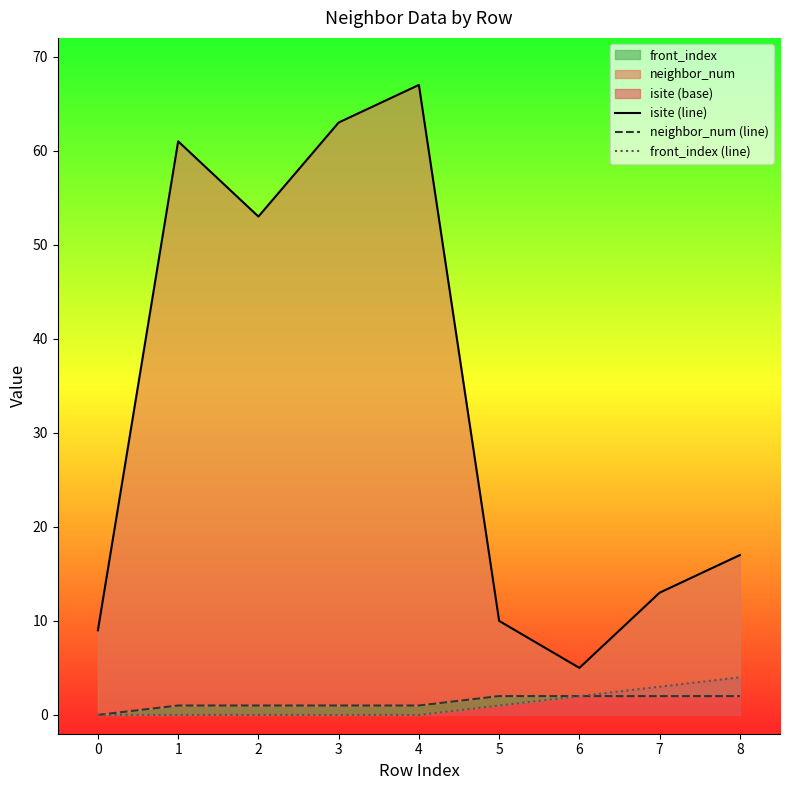

Does the chart have visible grid lines?

No